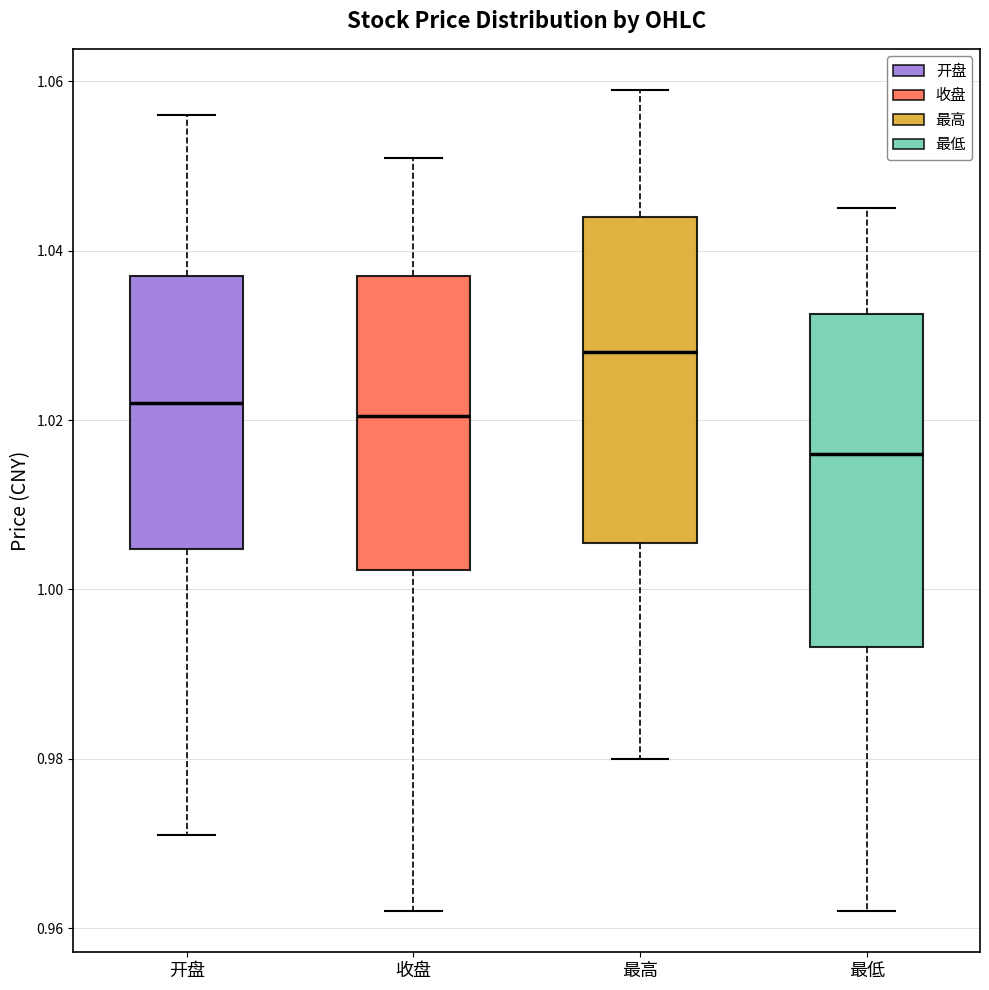

Where is the lower edge of the box for 最低 on the y-axis? The values are not printed on the chart, so give them approximately, as read against the axis.

0.994